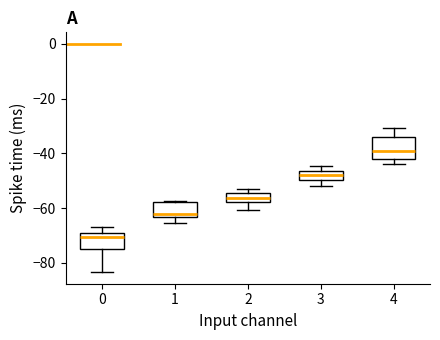

Which box has the lowest median line?

0